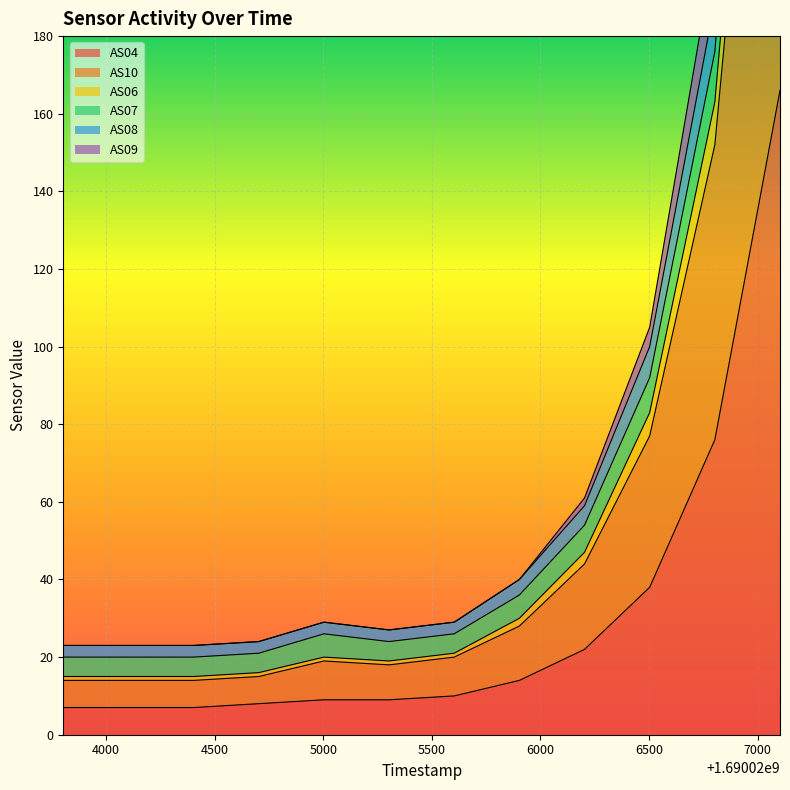

At how many categories does at least one series exceed 346?

1